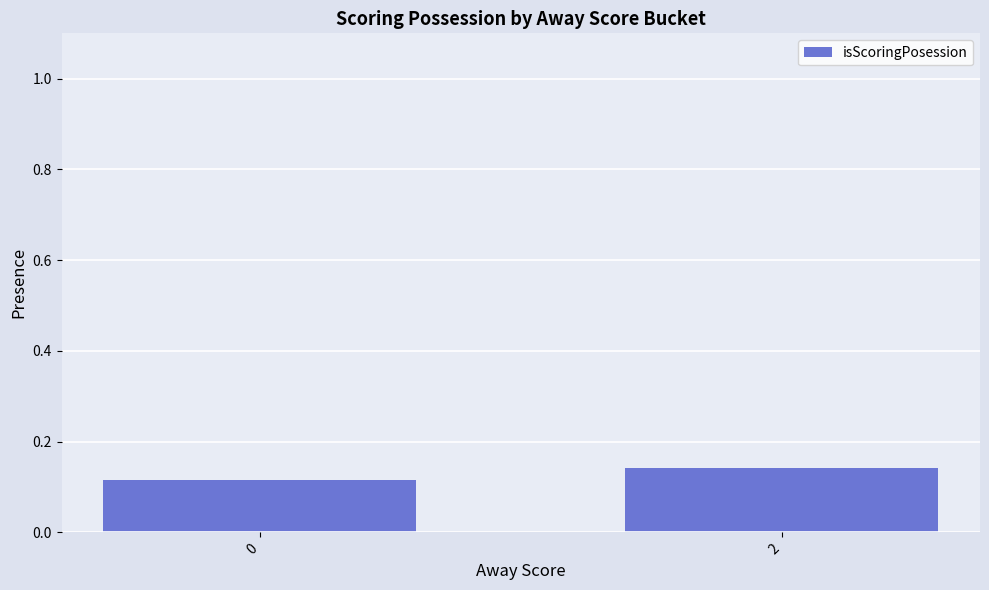

True or false: the data shows 0.2 at 2.

False